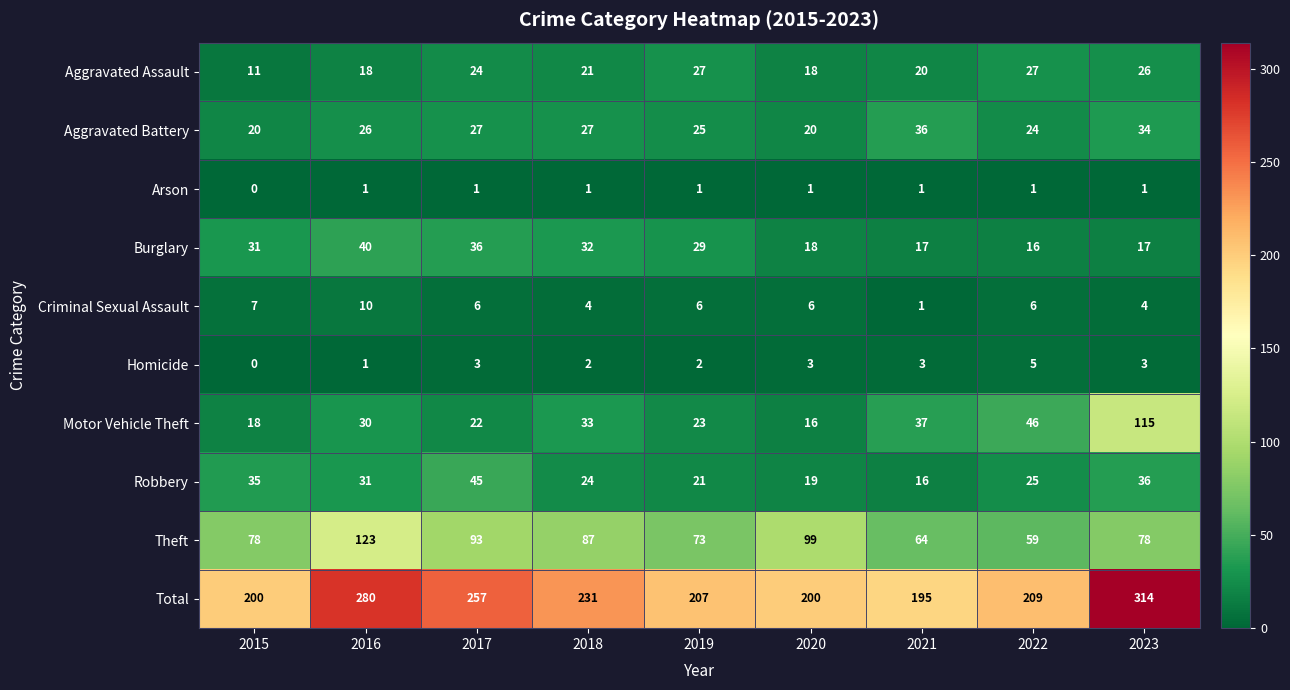

At which label is Burglary closest to 28?

2019